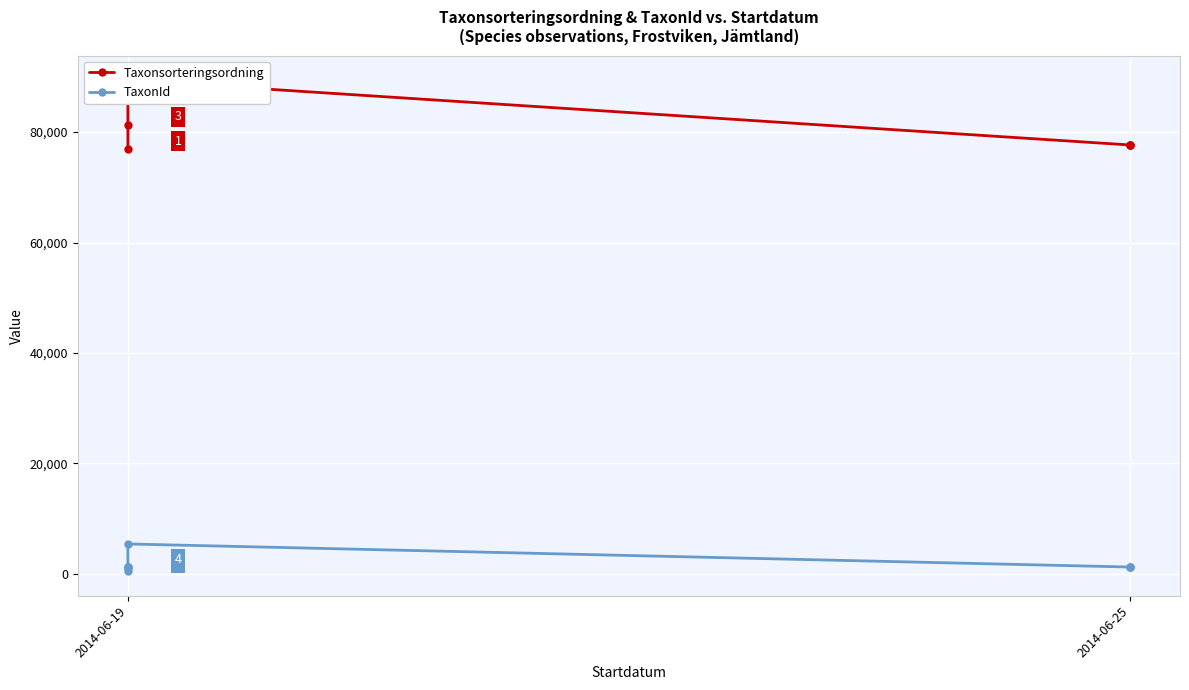

Reading right to left, extract all data points from this chart.

Taxonsorteringsordning: 77668	77668	77668	89410	89392	89392	89388	81236	76863
TaxonId: 1249	1249	1249	5432	1312	1202	1202	1108	498